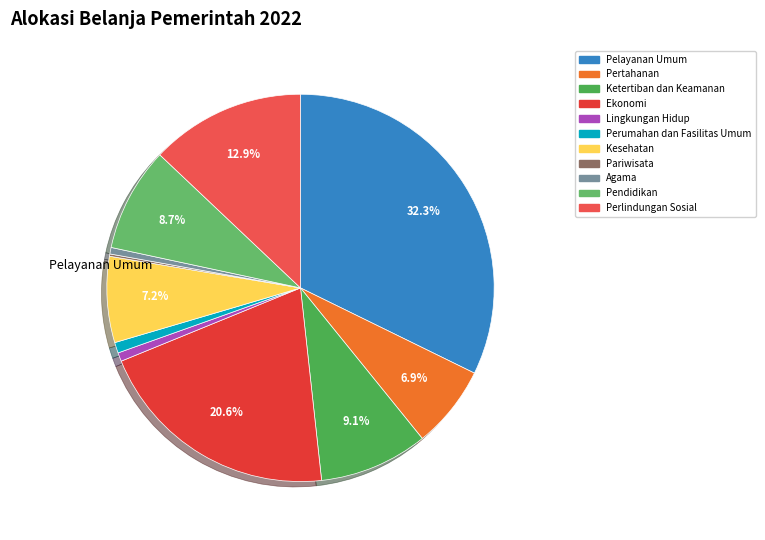

To the nearest percent, what portion does Kesehatan represent?

7%